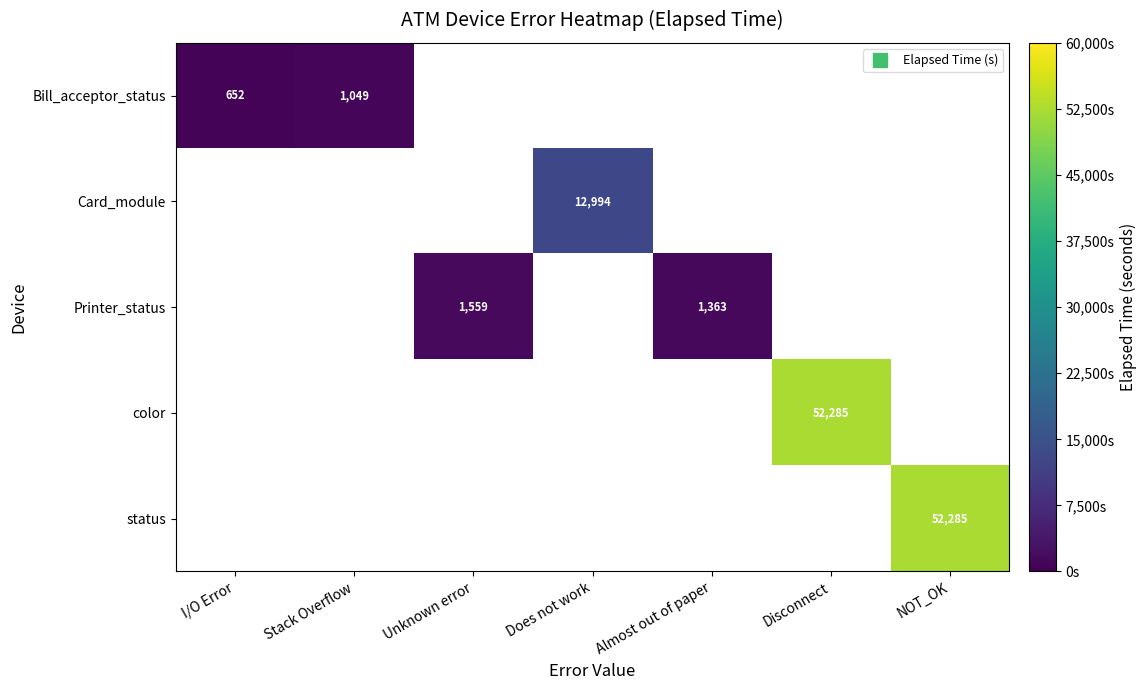

What value does the color series have at Disconnect?

52285.0